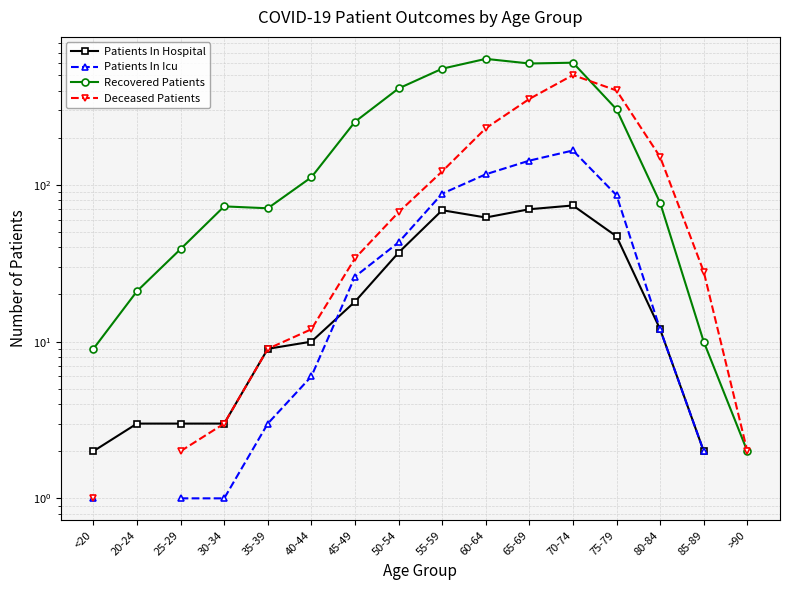

Which label corresponds to the smallest value in the chart?

<20